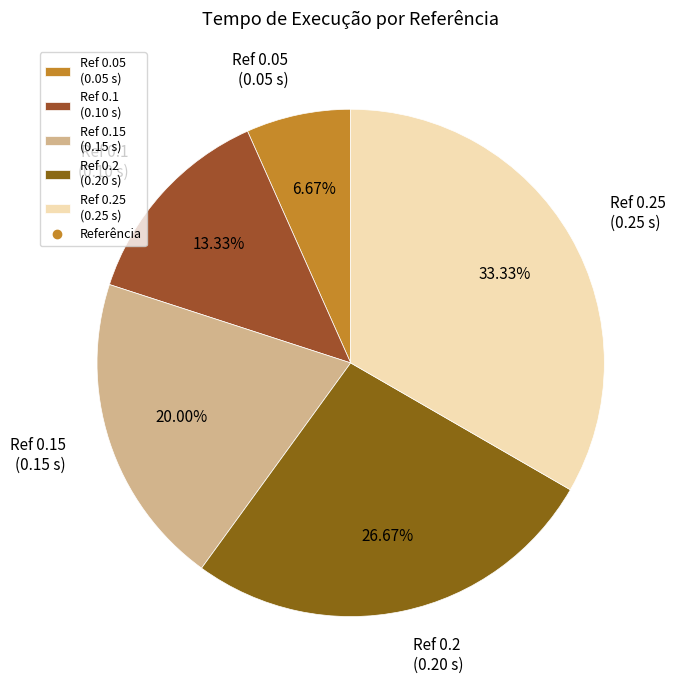

How many slices are in this pie chart?

5